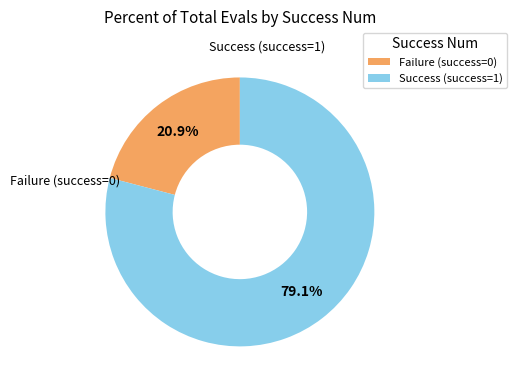

Which slice is the largest?

Success (success=1)